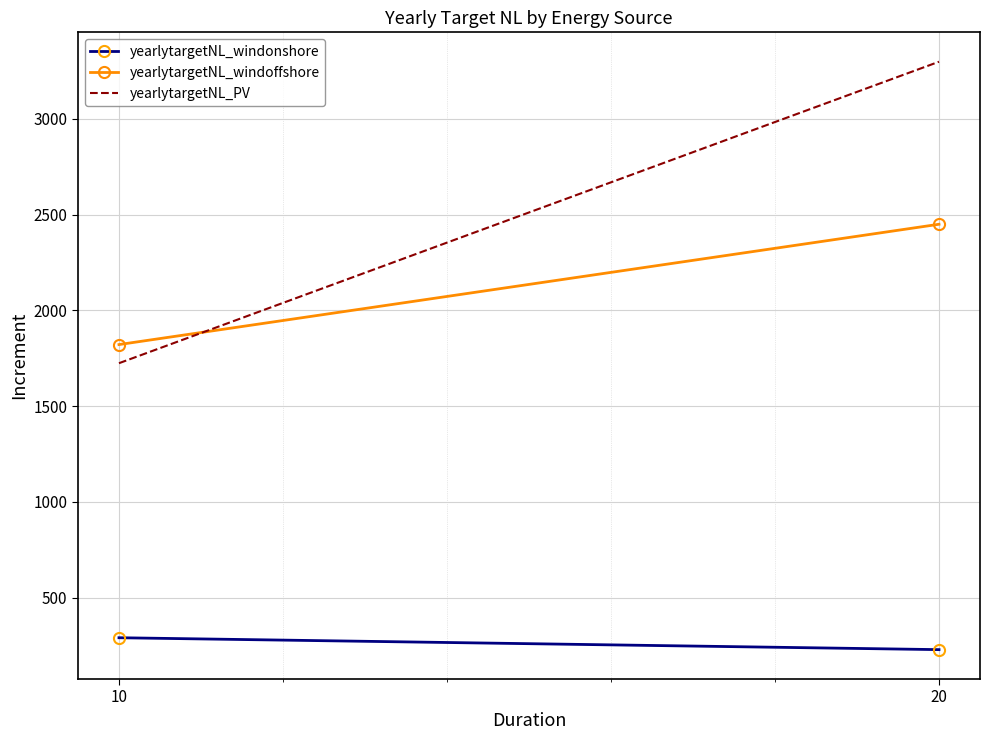

Reading right to left, transcribe all the data shown in this chart.

yearlytargetNL_windonshore: 20=228.4	10=290.5
yearlytargetNL_windoffshore: 20=2450.0	10=1821.6
yearlytargetNL_PV: 20=3298.8	10=1724.3